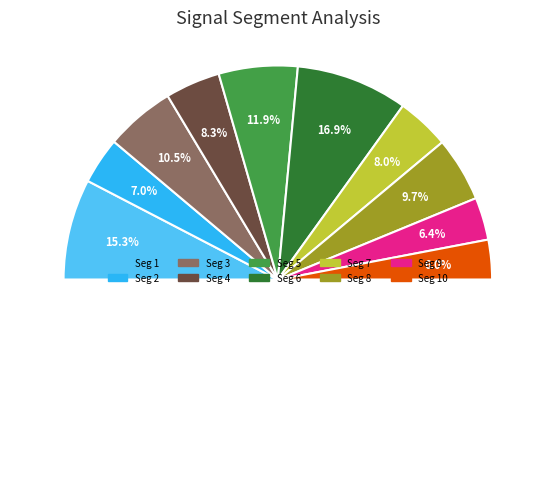

Is there any slice that represents more than half of the pie?

No